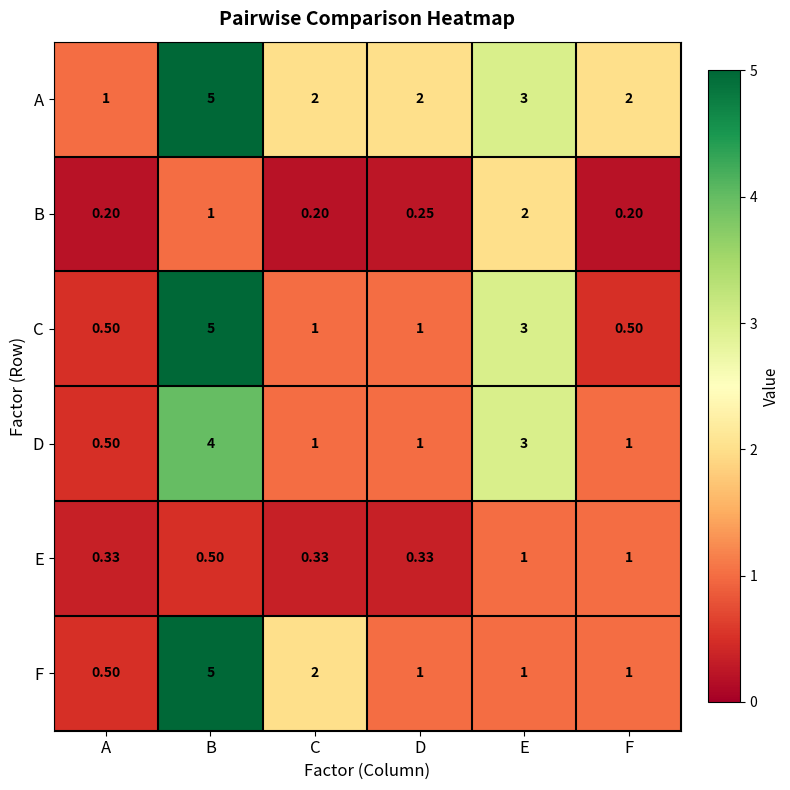

At which label does A reach its peak?

B